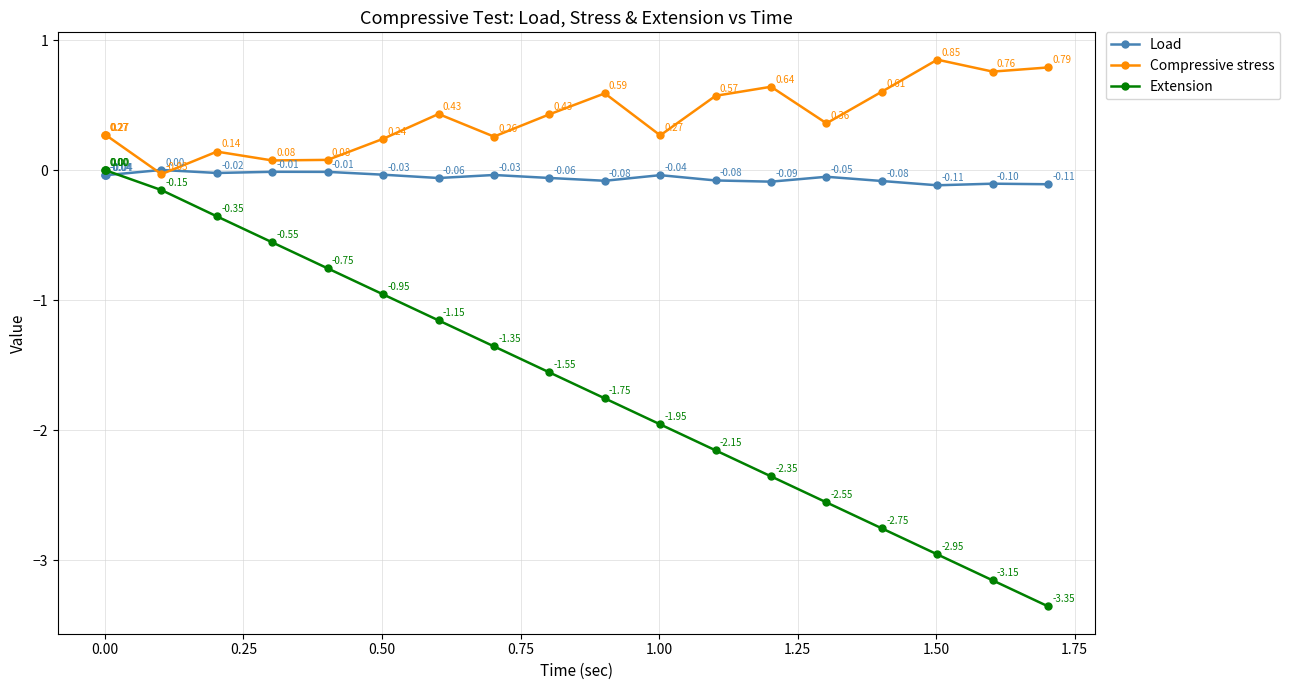

Which series has the widest spread of values?

Extension